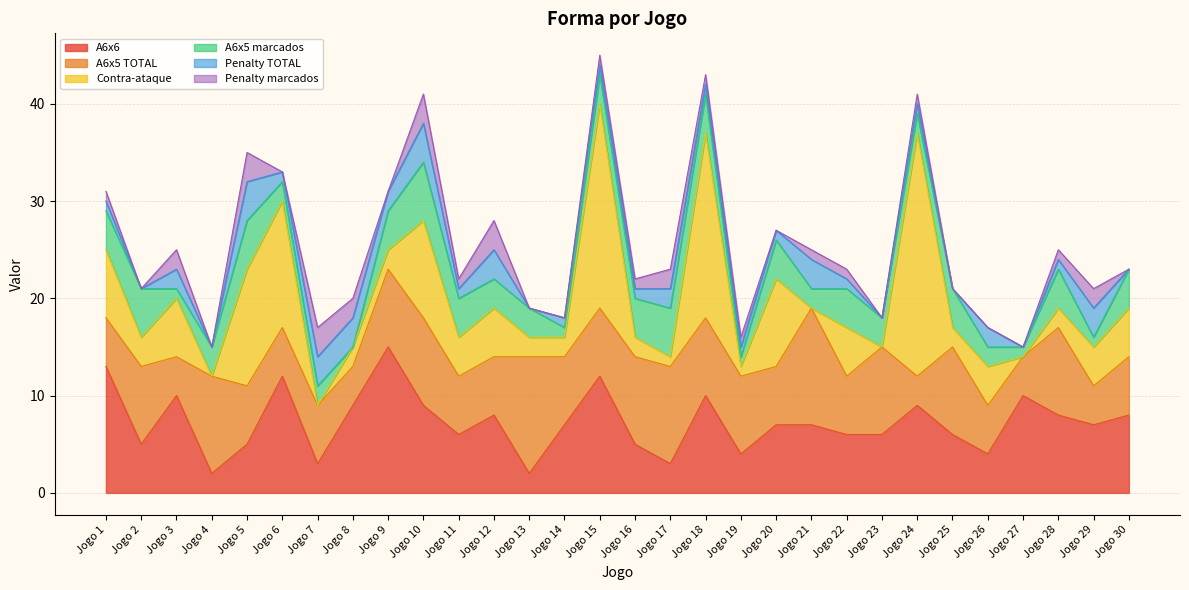

Between Jogo 21 and Jogo 26, which is larger?

Jogo 21